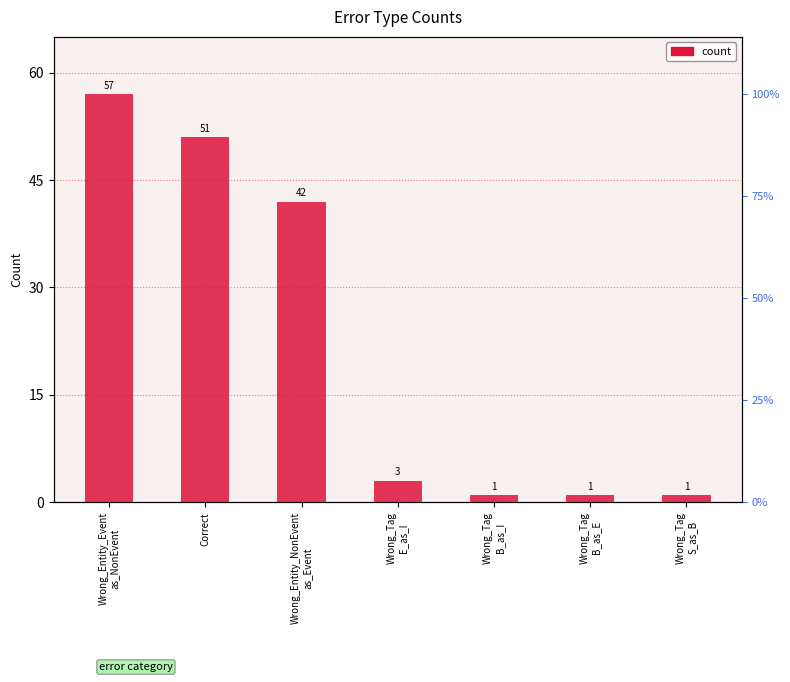

Rank the categories by value from lowest to highest.

Wrong_Tag
B_as_I, Wrong_Tag
B_as_E, Wrong_Tag
S_as_B, Wrong_Tag
E_as_I, Wrong_Entity_NonEvent
as_Event, Correct, Wrong_Entity_Event
as_NonEvent